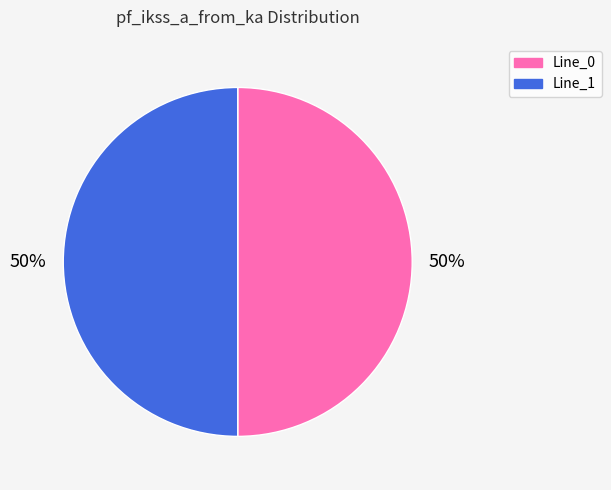

To the nearest percent, what is the combined percentage of Line_0 and Line_1?

100%